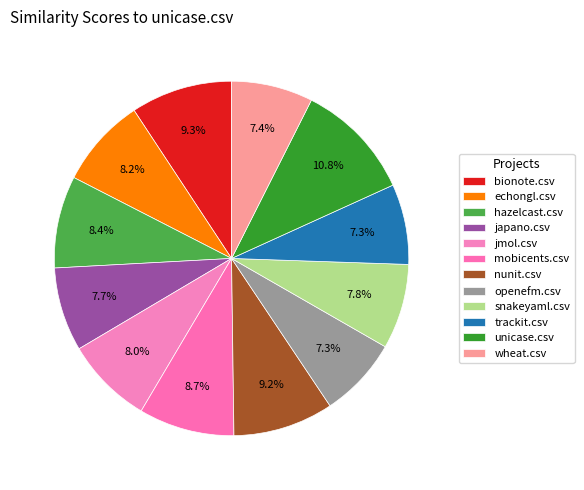

Does any single category account for the majority?

No